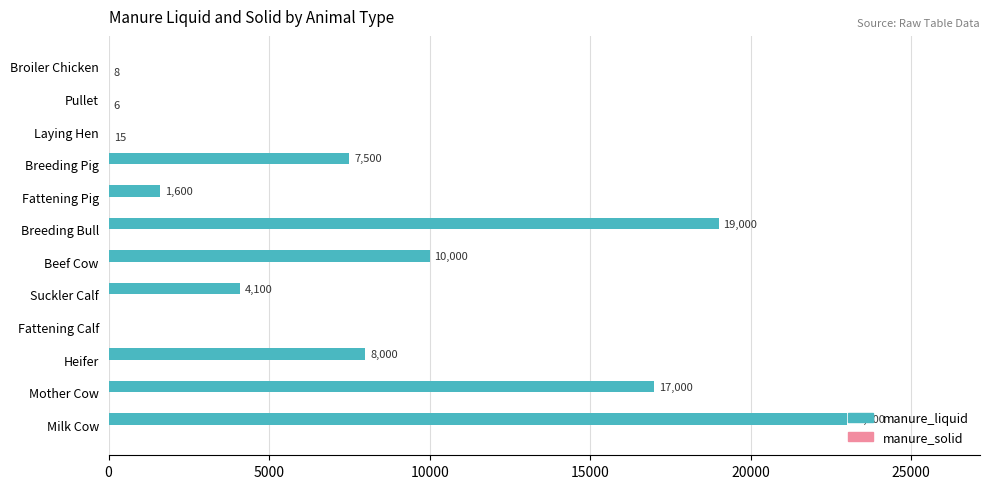

At which category is the sum across all series the highest?

Milk Cow